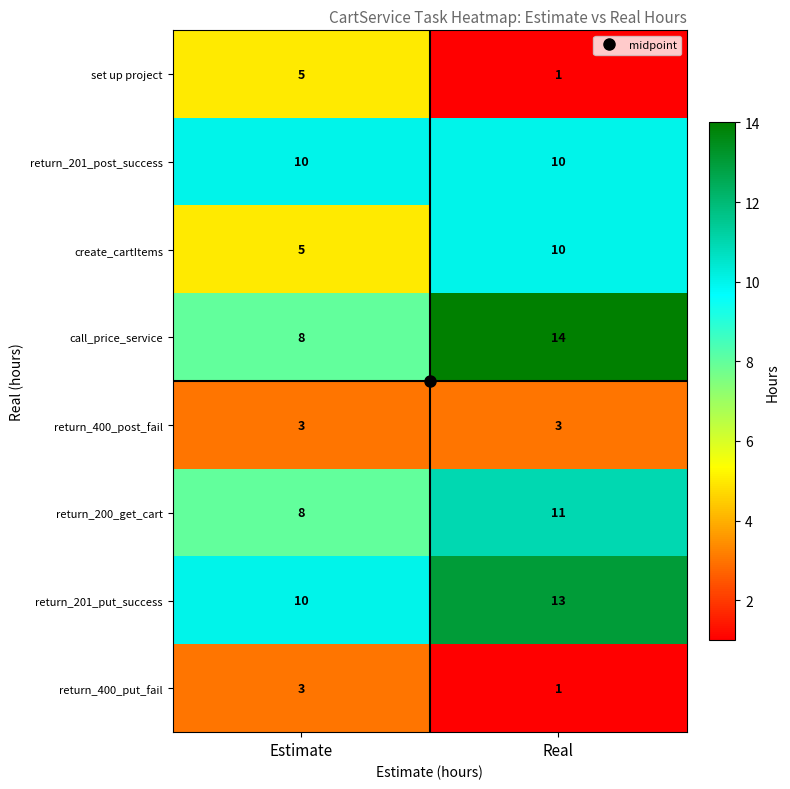

At which category is the sum across all series the highest?

Real